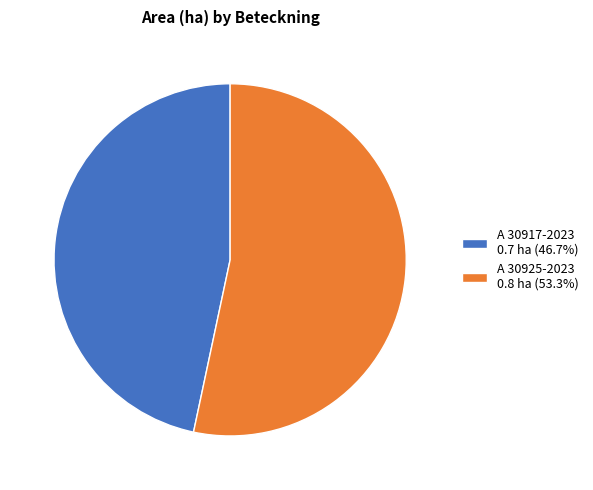

Is there any slice that represents more than half of the pie?

Yes